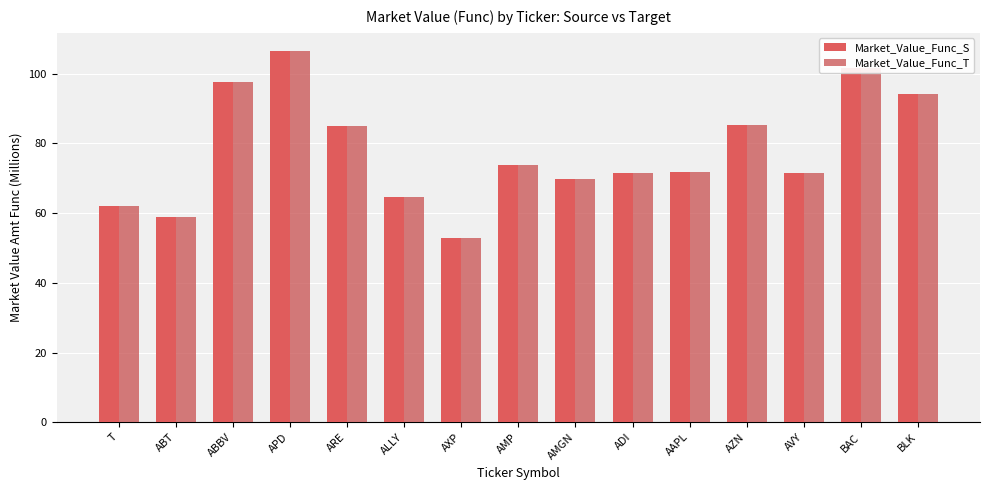

Count the number of data series in this chart.

2